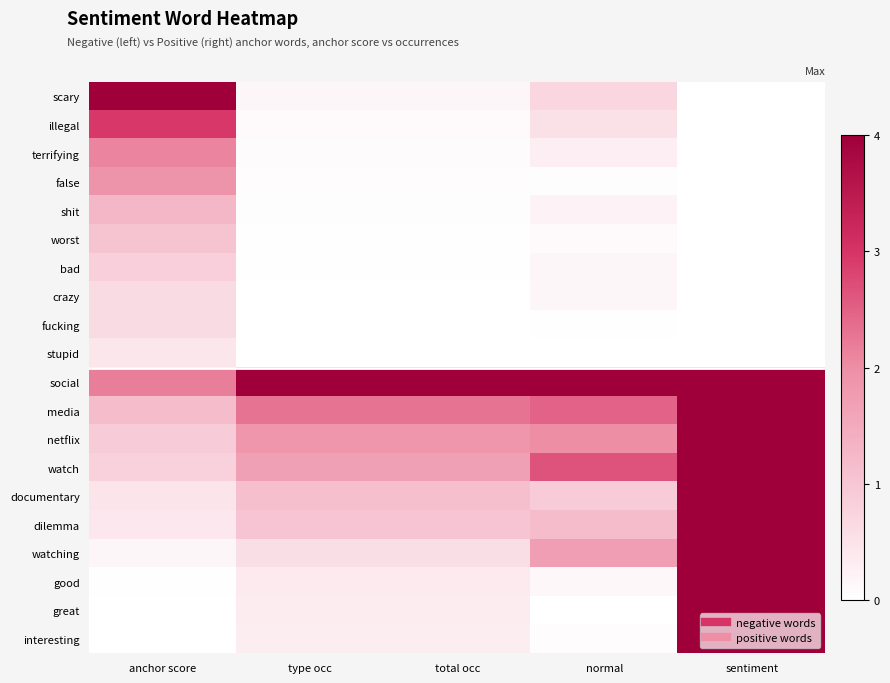

Which series changed the most between anchor score and total occ?

scary